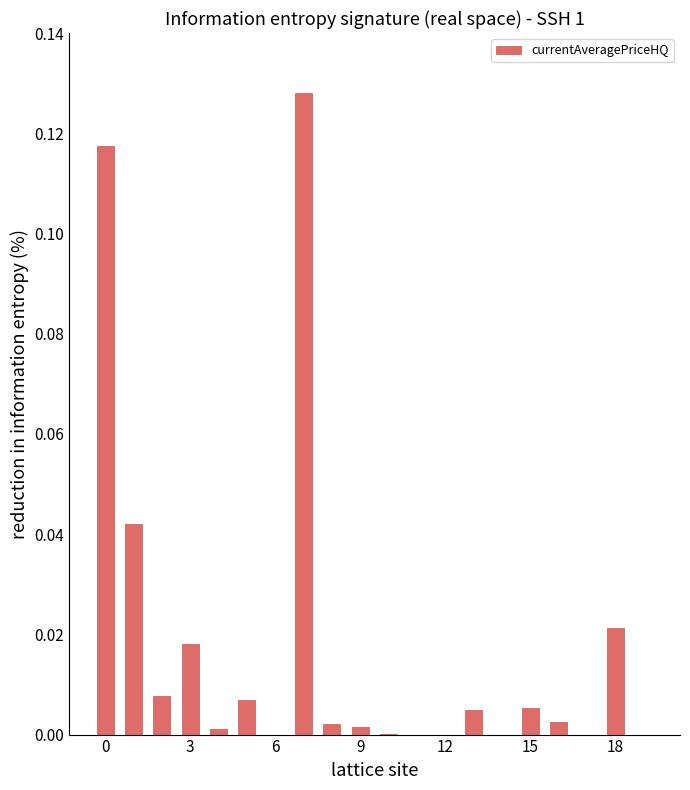

How many categories are shown in the chart?

20